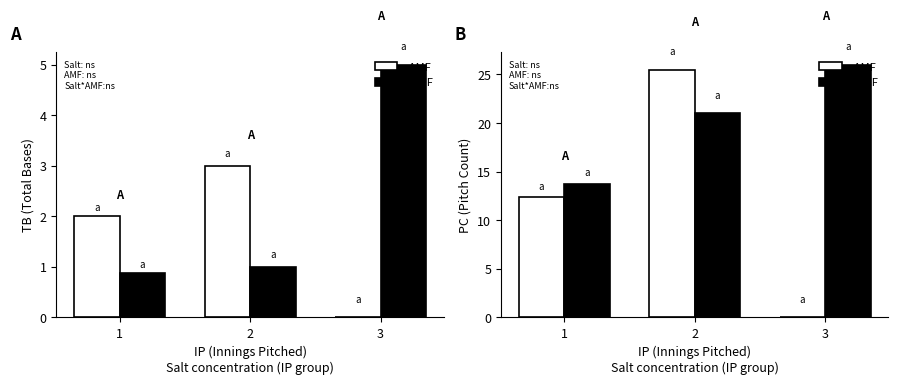

What is the sum of the -AMF values at 1 and 2?

37.9